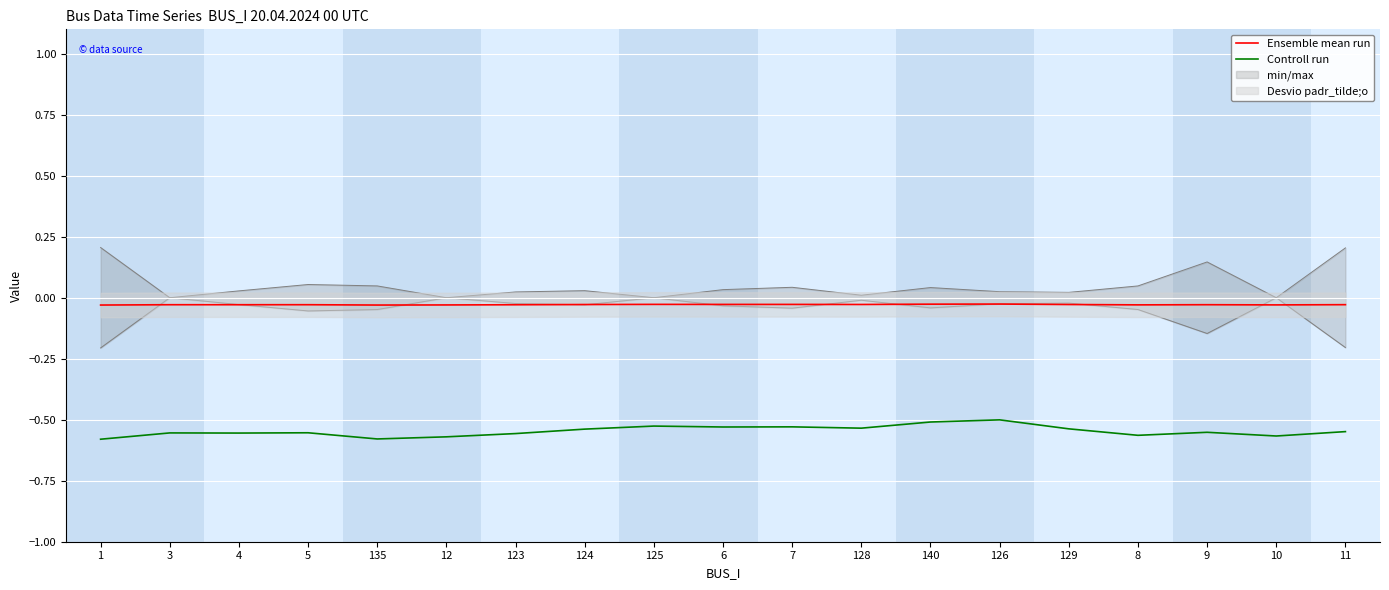

At which label is Controll run closest to 0?

126